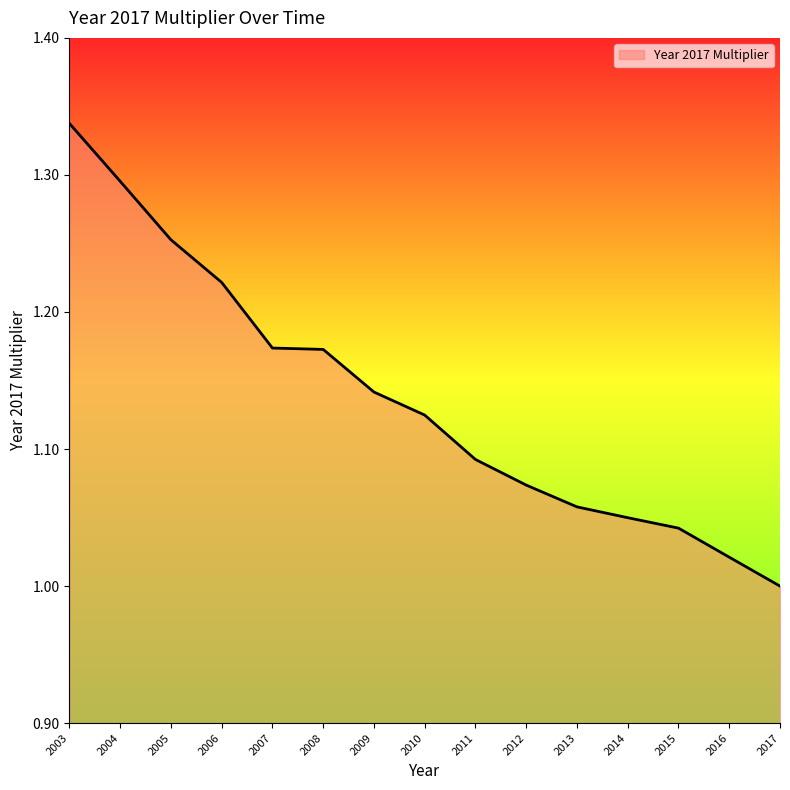

Is it true that the value at 2005 is 1.3?

True